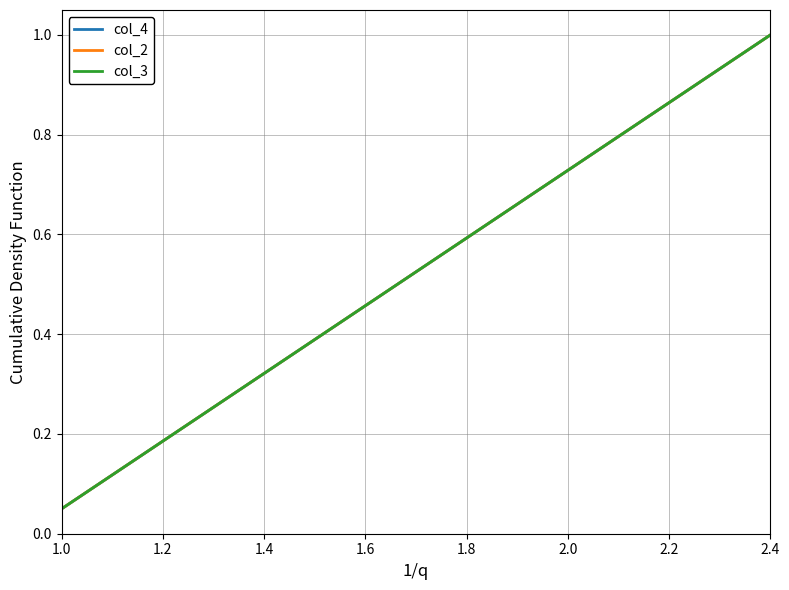

Which series has the largest total across all categories?

col_4